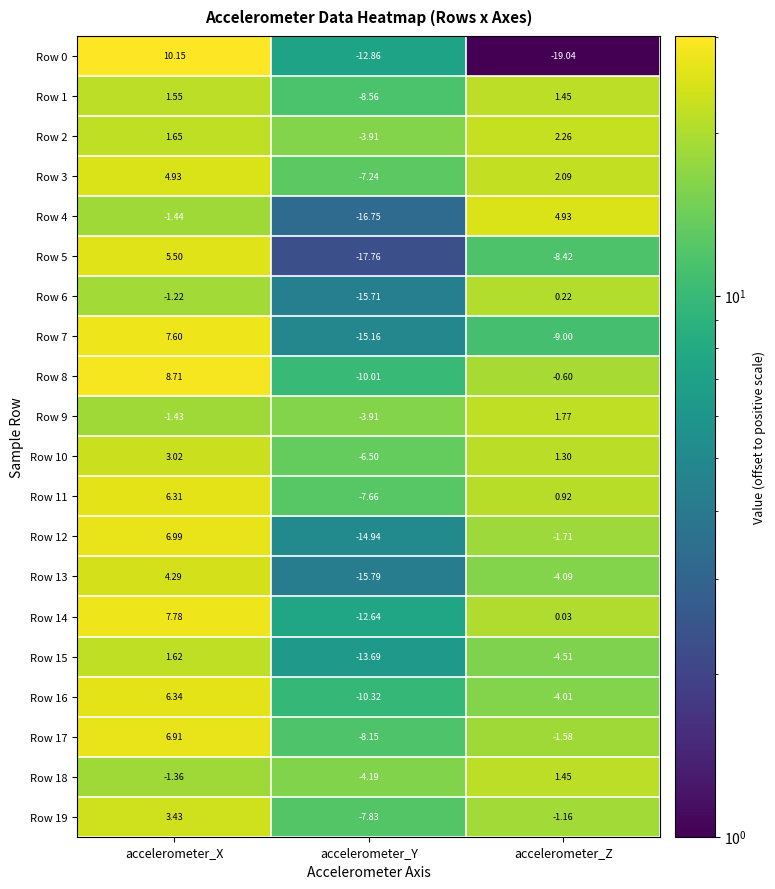

Is the value of Row 19 at accelerometer_Z greater than the value of Row 2 at accelerometer_Z?

No